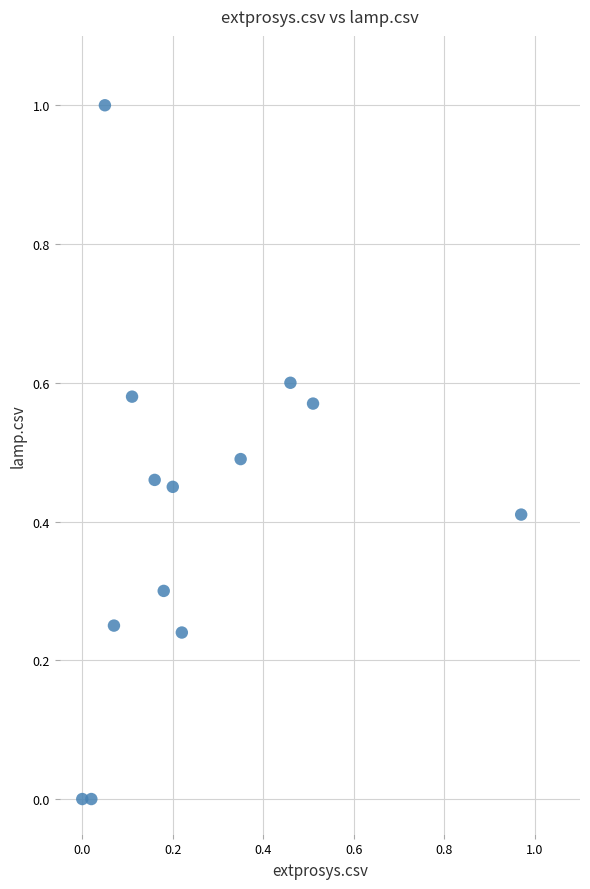

What is the range of X values (max minus min)?

1.0